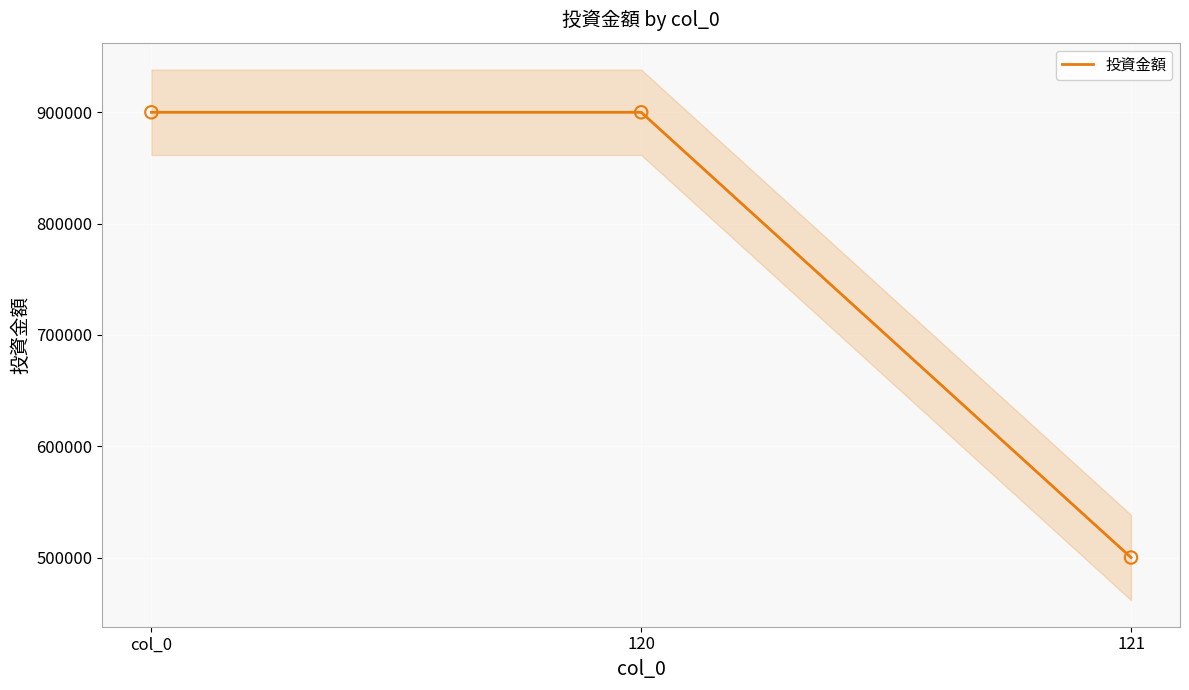

Which has a higher value, 120 or col_0?

120